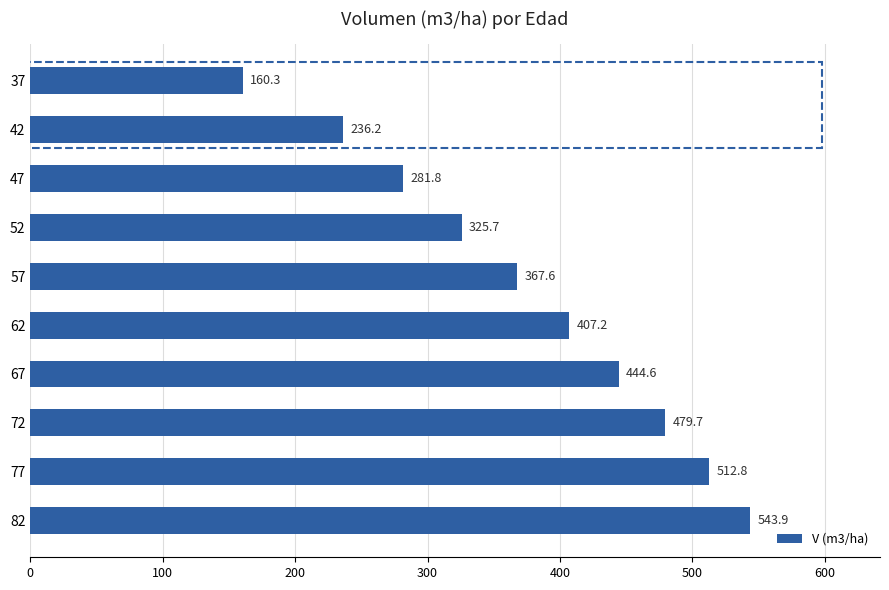

Does the chart contain any negative values?

No